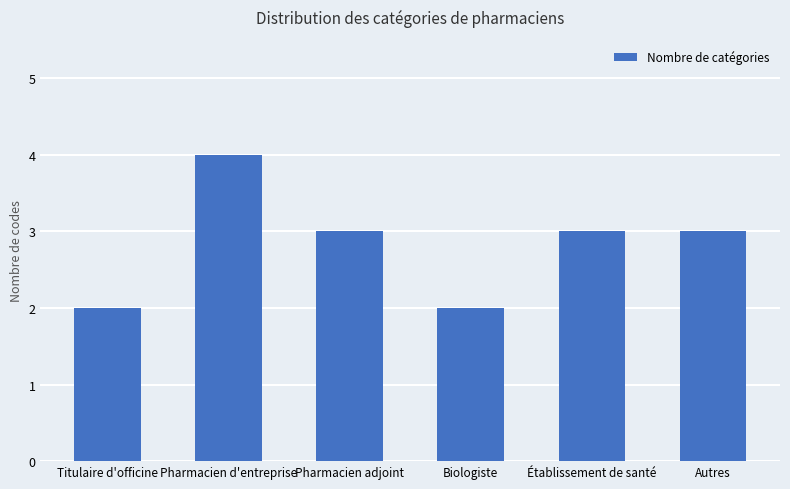

The chart shows a value of 2 at Biologiste. True or false?

True